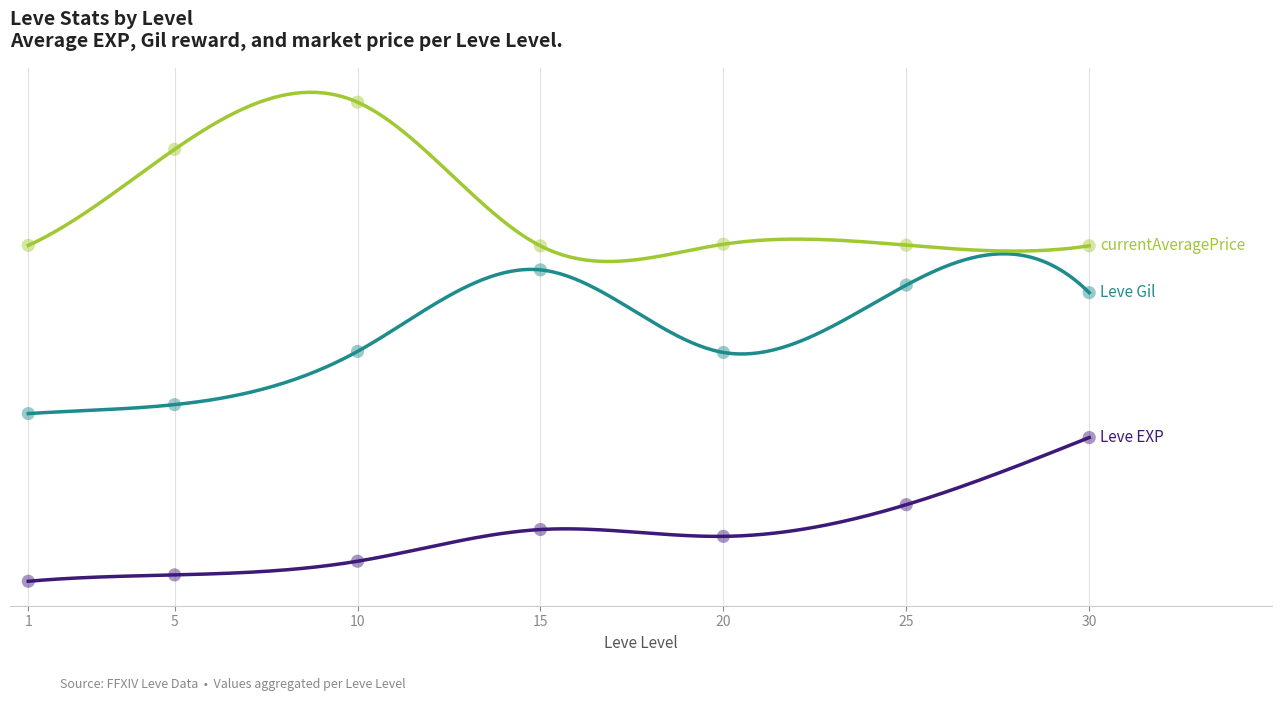

Which series has the widest spread of Y values?

Leve EXP